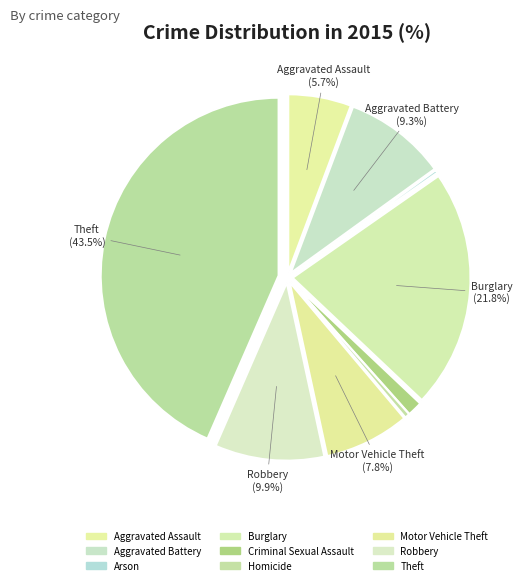

To the nearest percent, what is the average slice percentage?

11%